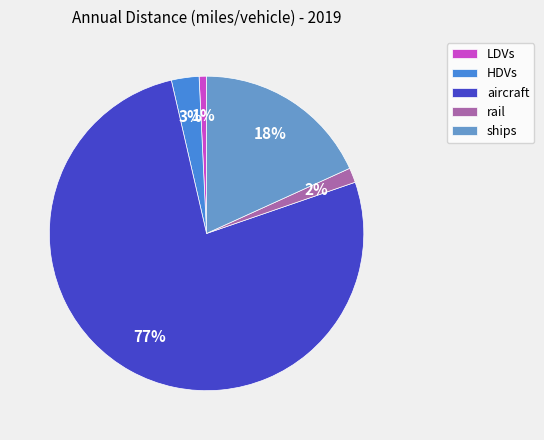

What percentage is the rail slice, to the nearest percent?

2%